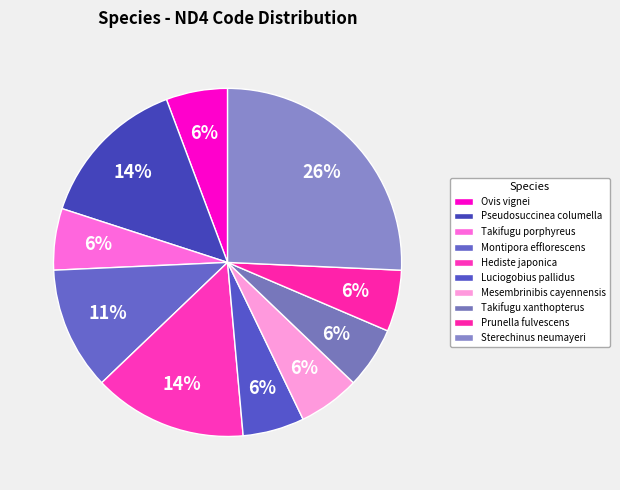

How many slices are in this pie chart?

10